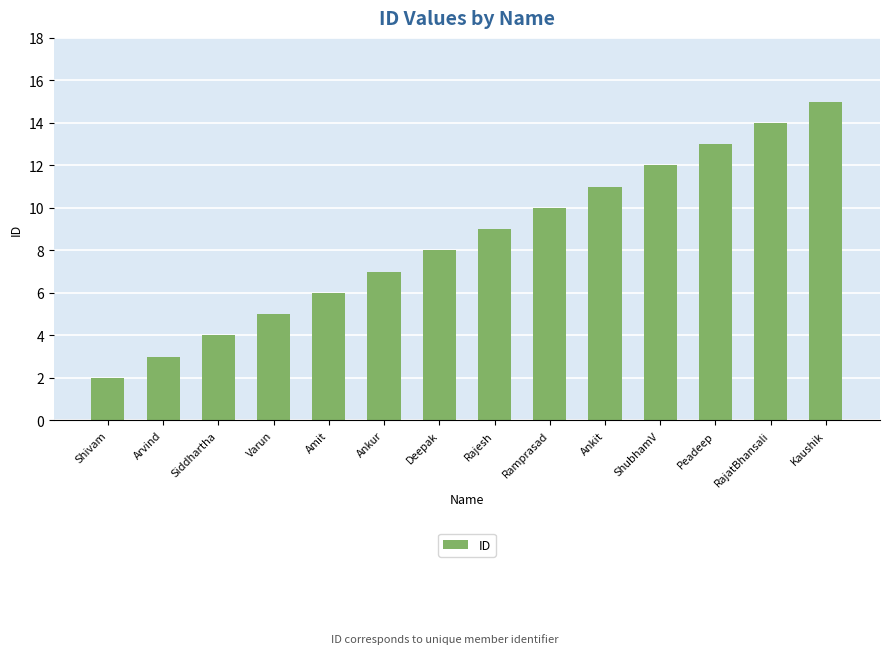

What is the difference between the second highest and second lowest values?

11